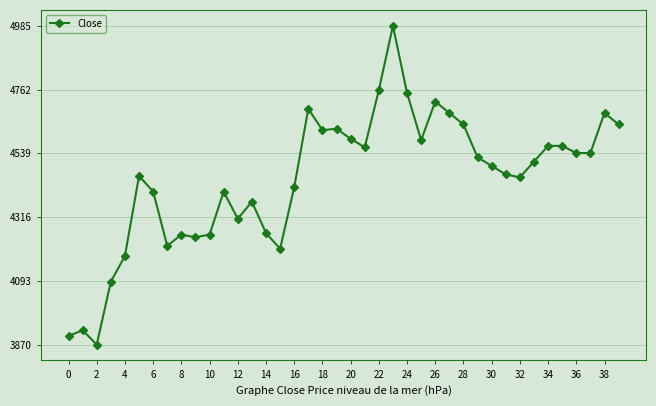

What is the greatest value displayed?

4985